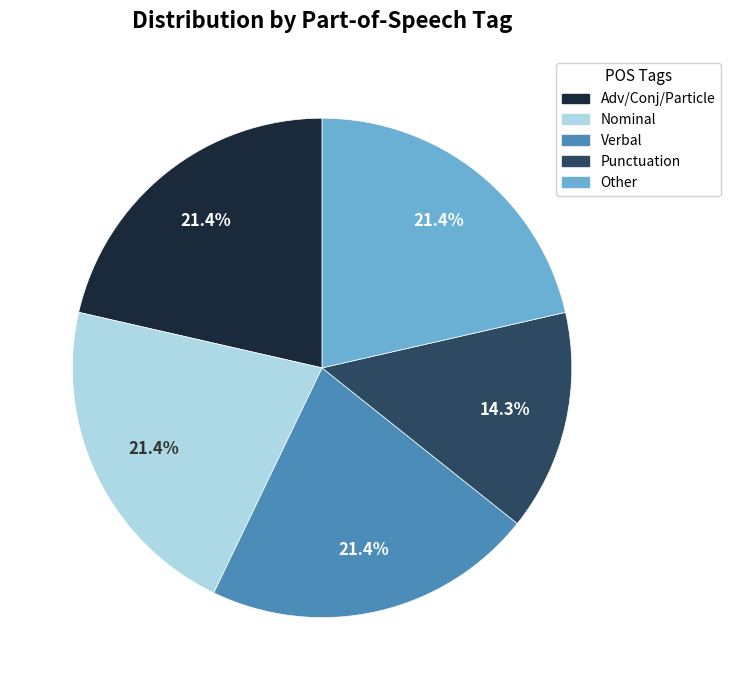

How many slices are in this pie chart?

5